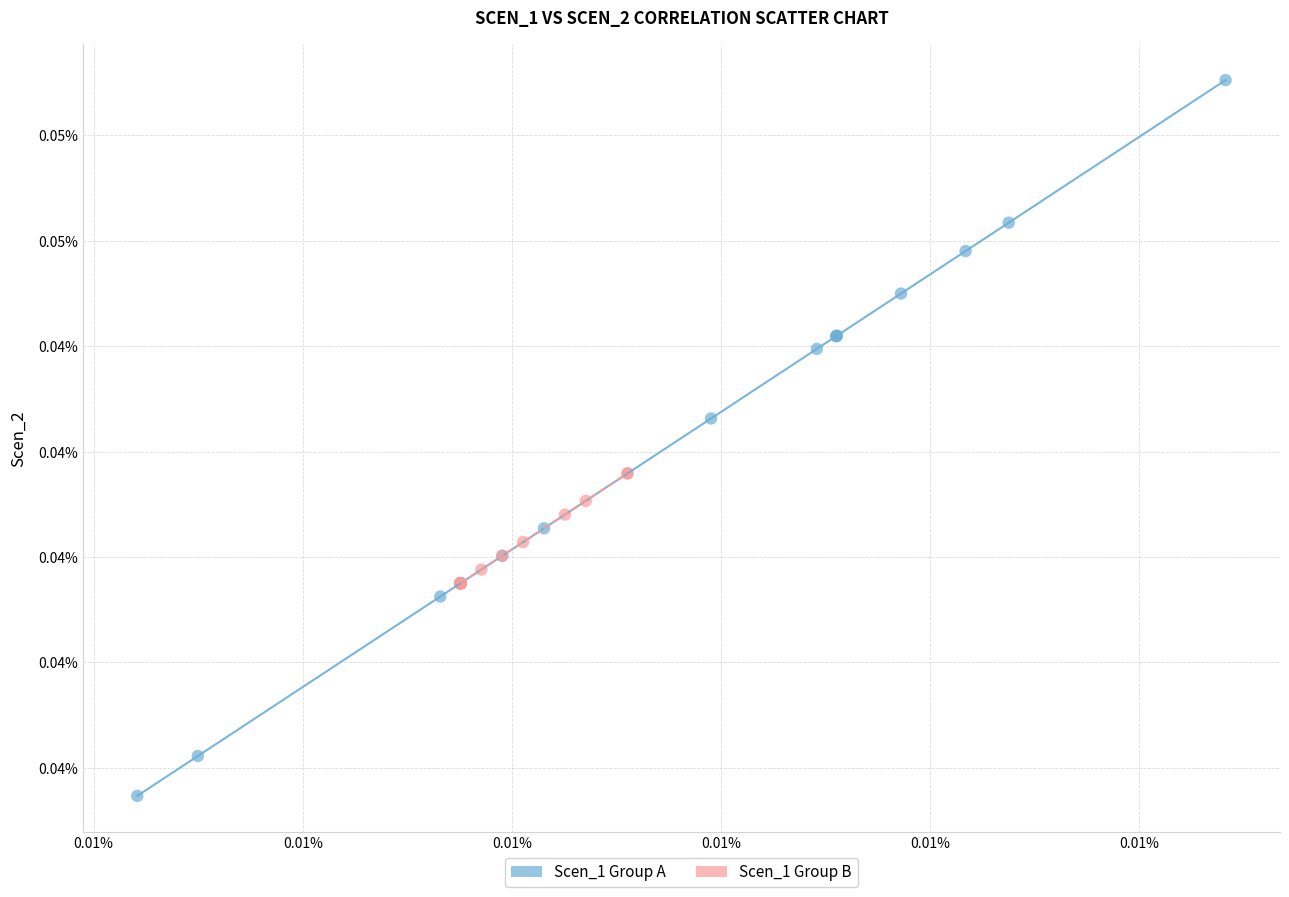

What are all the series names shown in the legend?

Scen_1 Group A, Scen_1 Group B